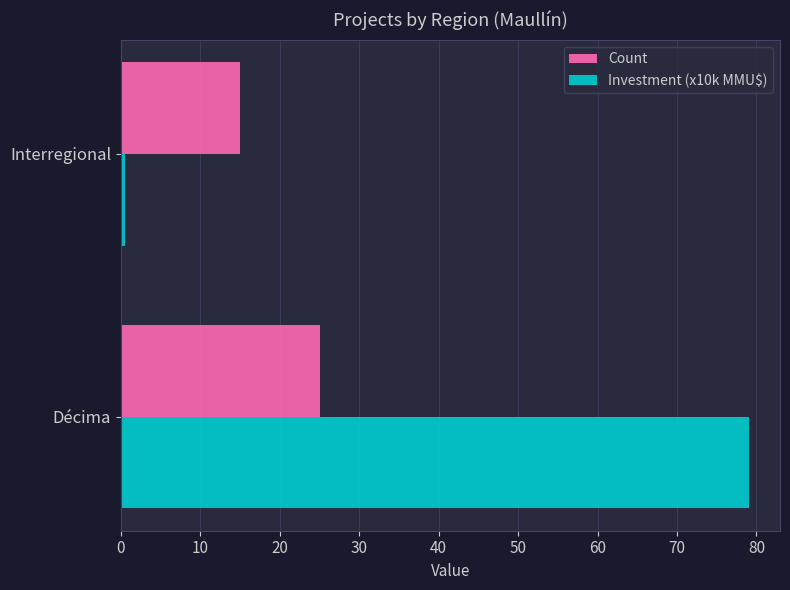

Which label corresponds to the smallest value in the chart?

Interregional